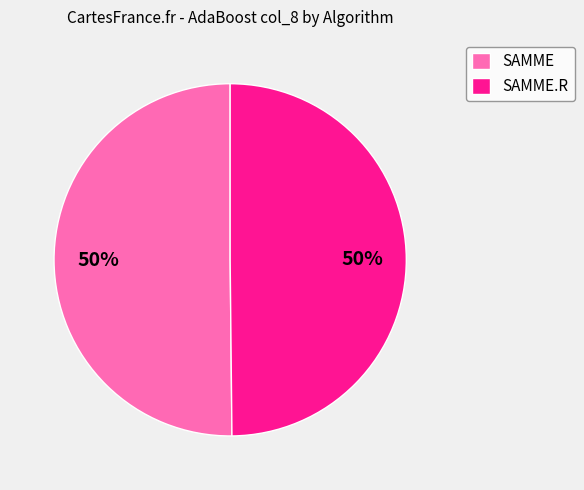

To the nearest percent, what is the combined percentage of SAMME and SAMME.R?

100%